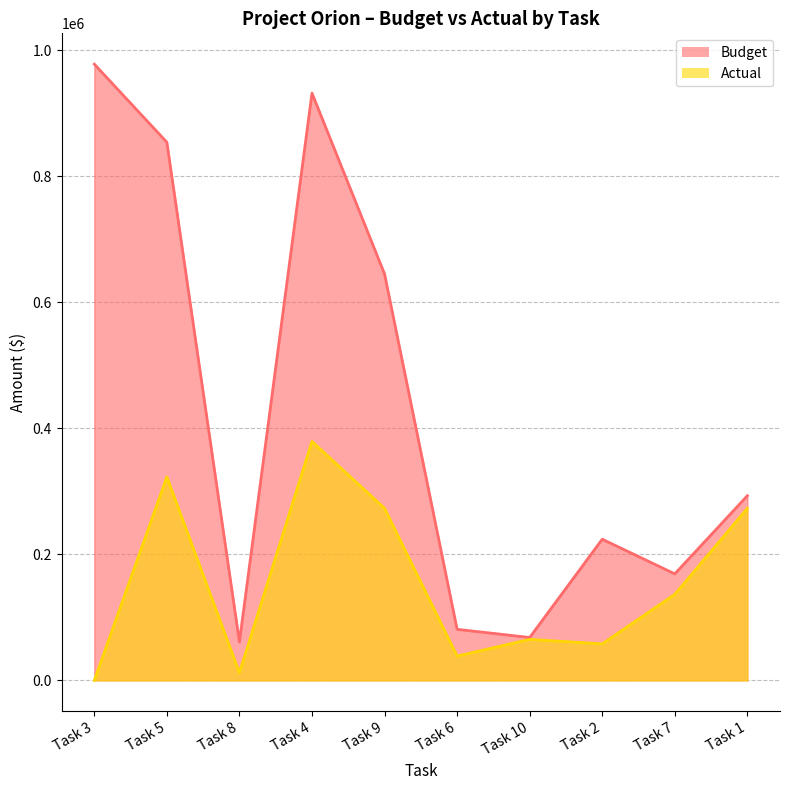

The Budget series shows 479242 at Task 1. True or false?

False